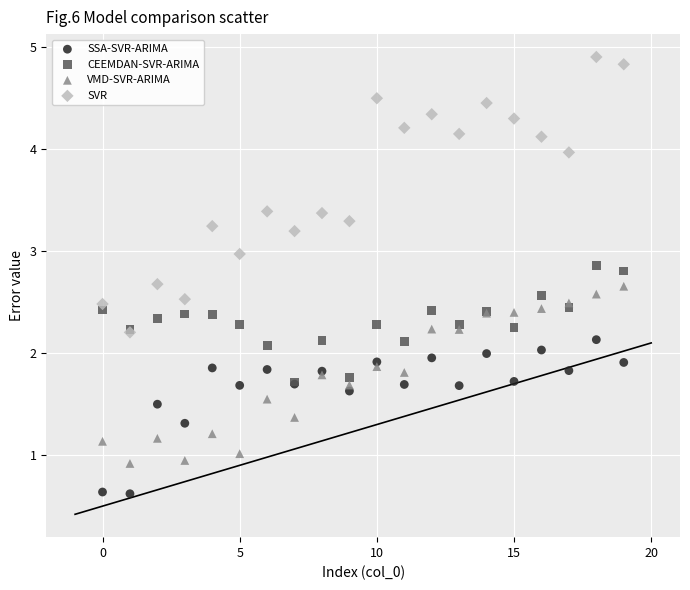

Which series reaches the minimum Y coordinate?

SSA-SVR-ARIMA